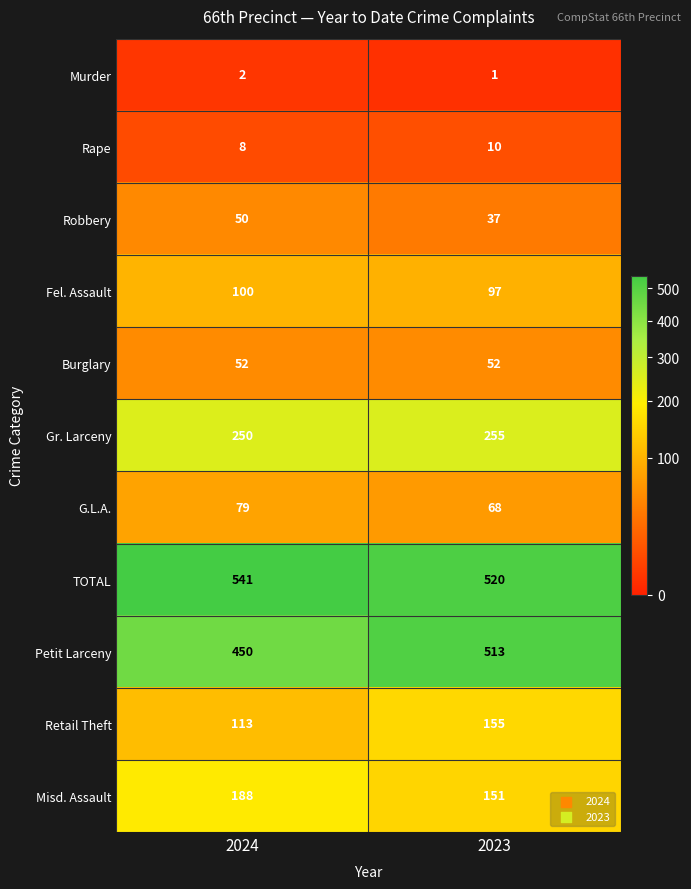

How many values in the Fel. Assault series are below 100?

1